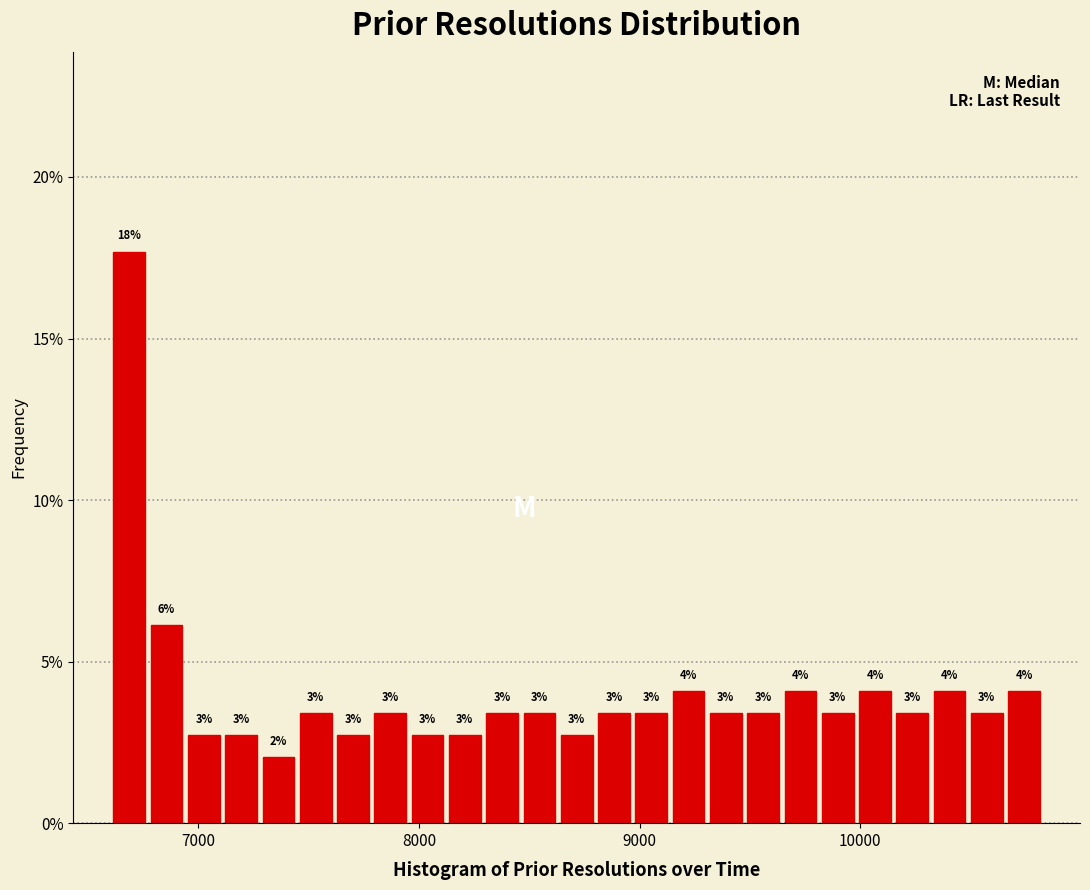

Around what value on the x-axis is the tallest bar? Give the approximate position of its centre, as read against the axis.

6700